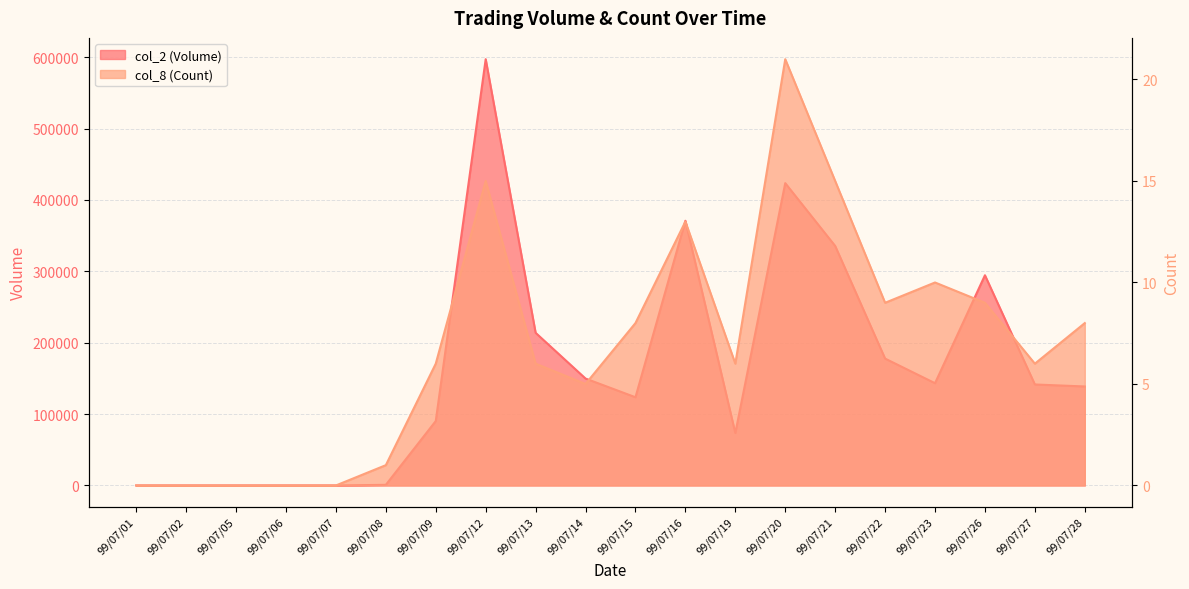

What is the difference between the second highest and minimum values in the col_2 (Volume) series?

423600